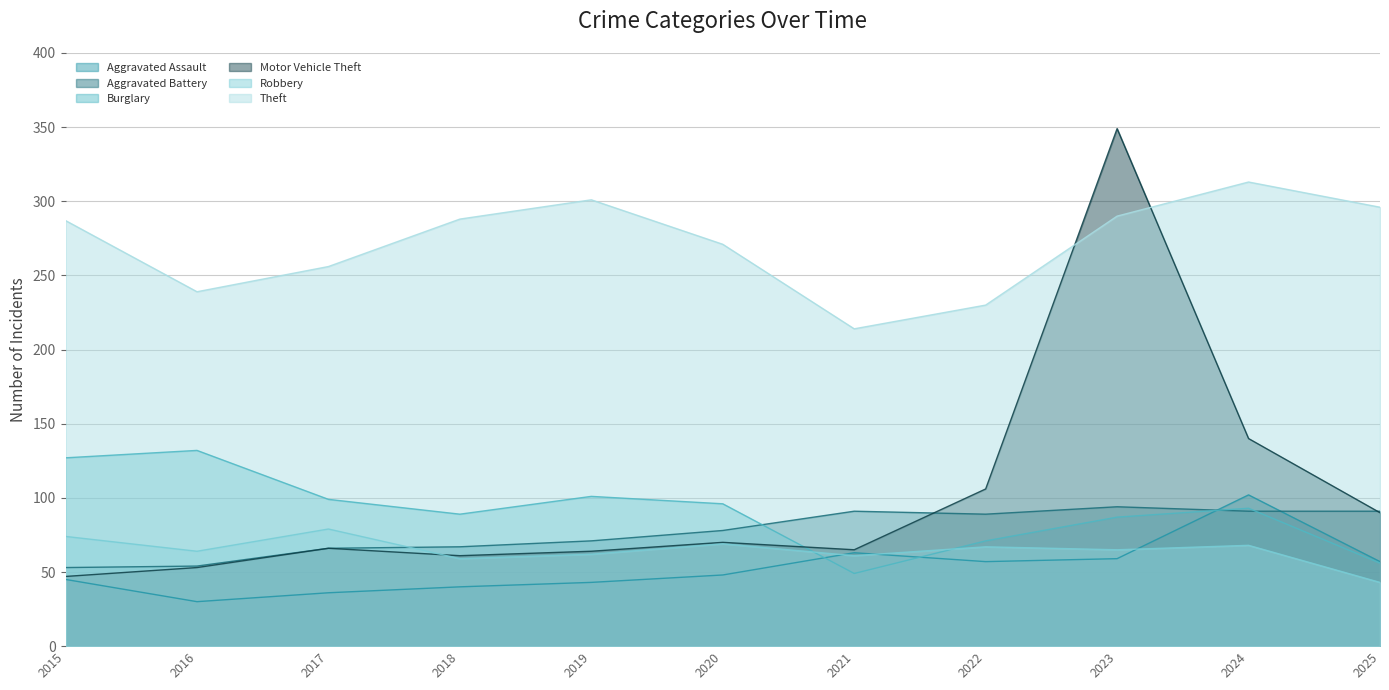

Rank the categories by Motor Vehicle Theft value from highest to lowest.

2023, 2024, 2022, 2025, 2020, 2017, 2021, 2019, 2018, 2016, 2015